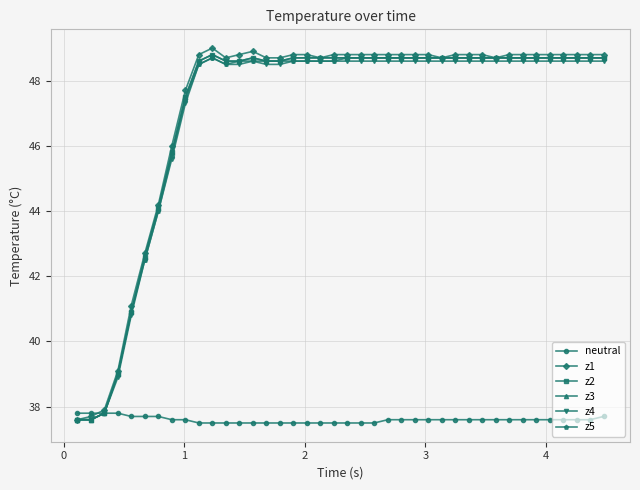

Does the chart have visible grid lines?

Yes